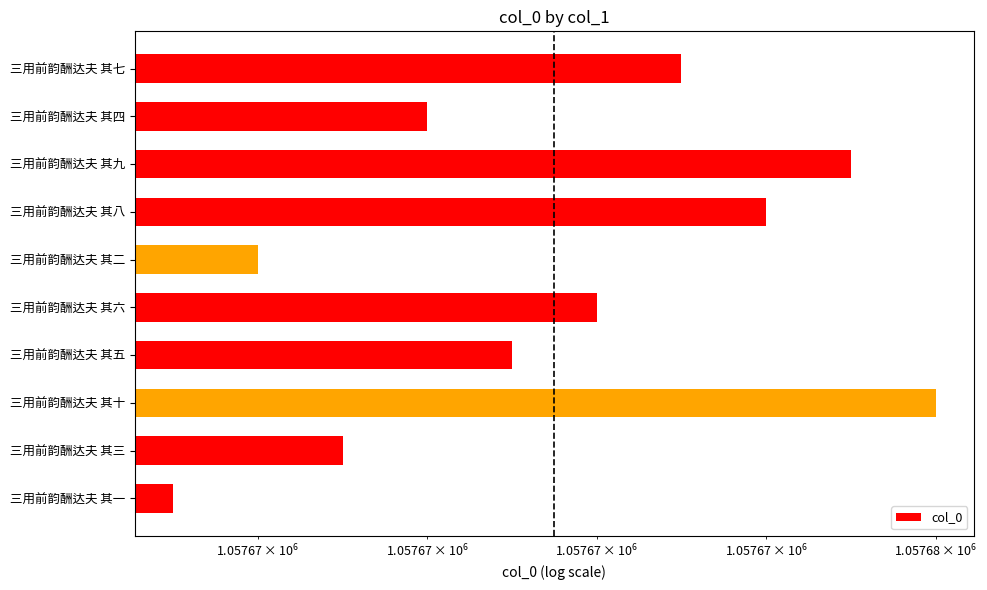

What is the change in value from 三用前韵酬达夫 其七 to 三用前韵酬达夫 其三?

-4